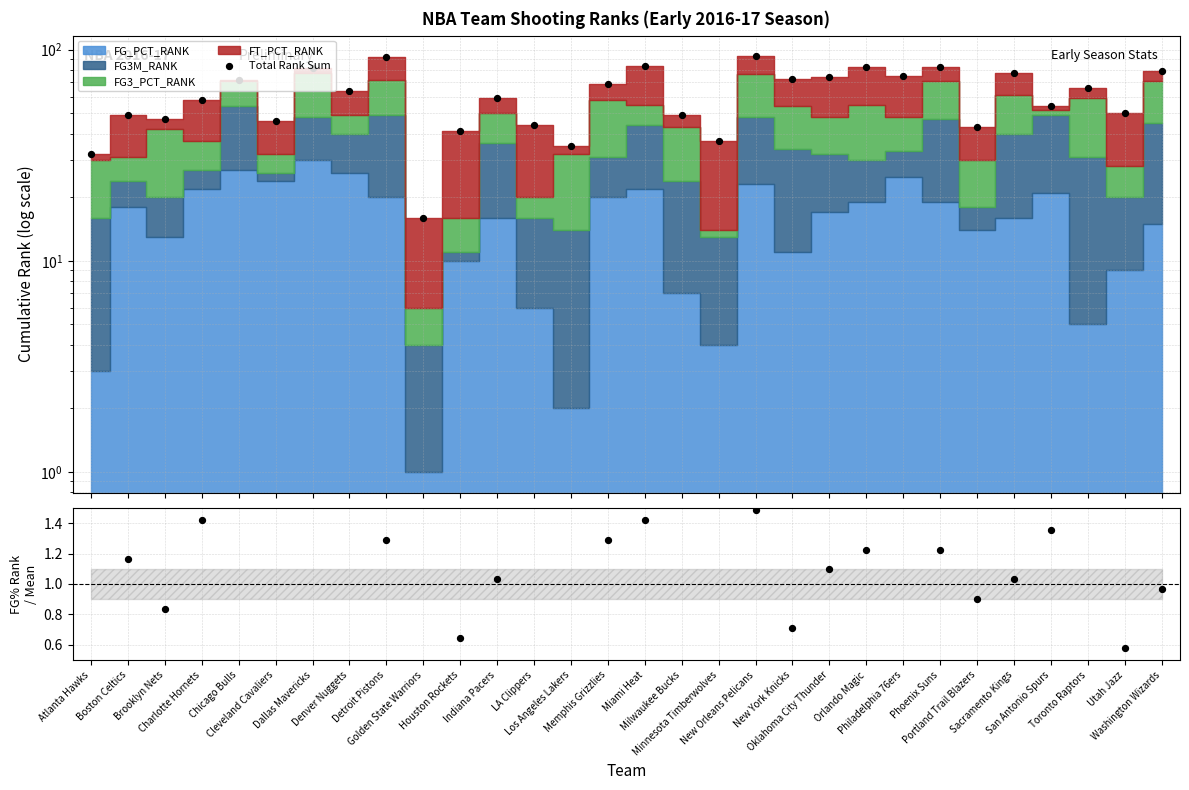

Which has a higher value, Detroit Pistons or New Orleans Pelicans?

New Orleans Pelicans